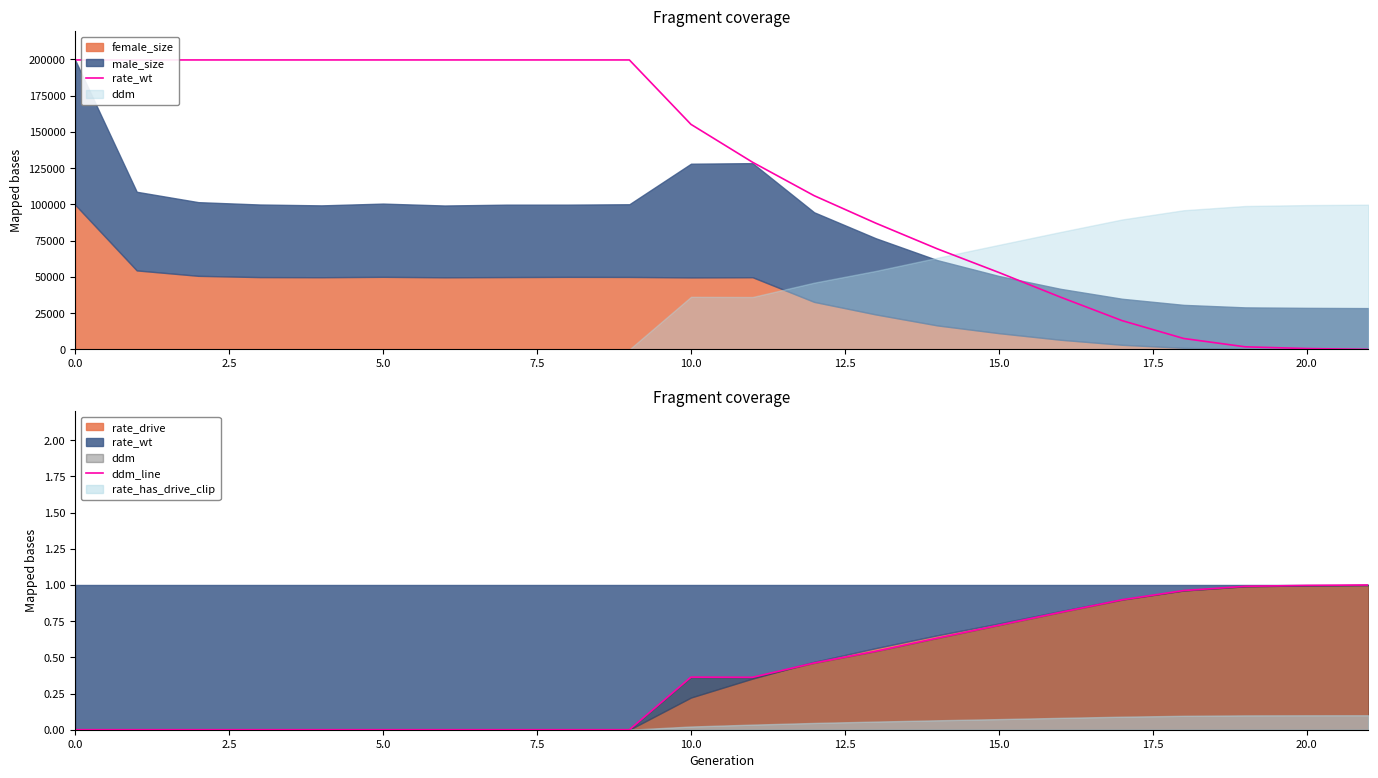

What is the label of the 7th point from the left?

15.0